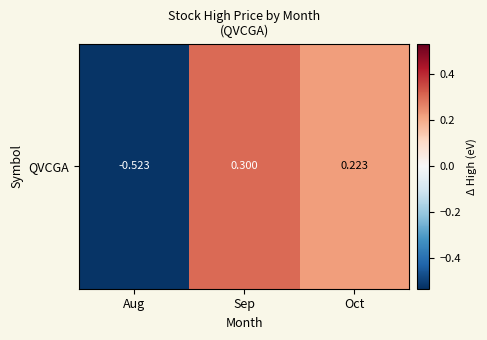

Reading left to right, extract all data points from this chart.

-0.5	0.3	0.2